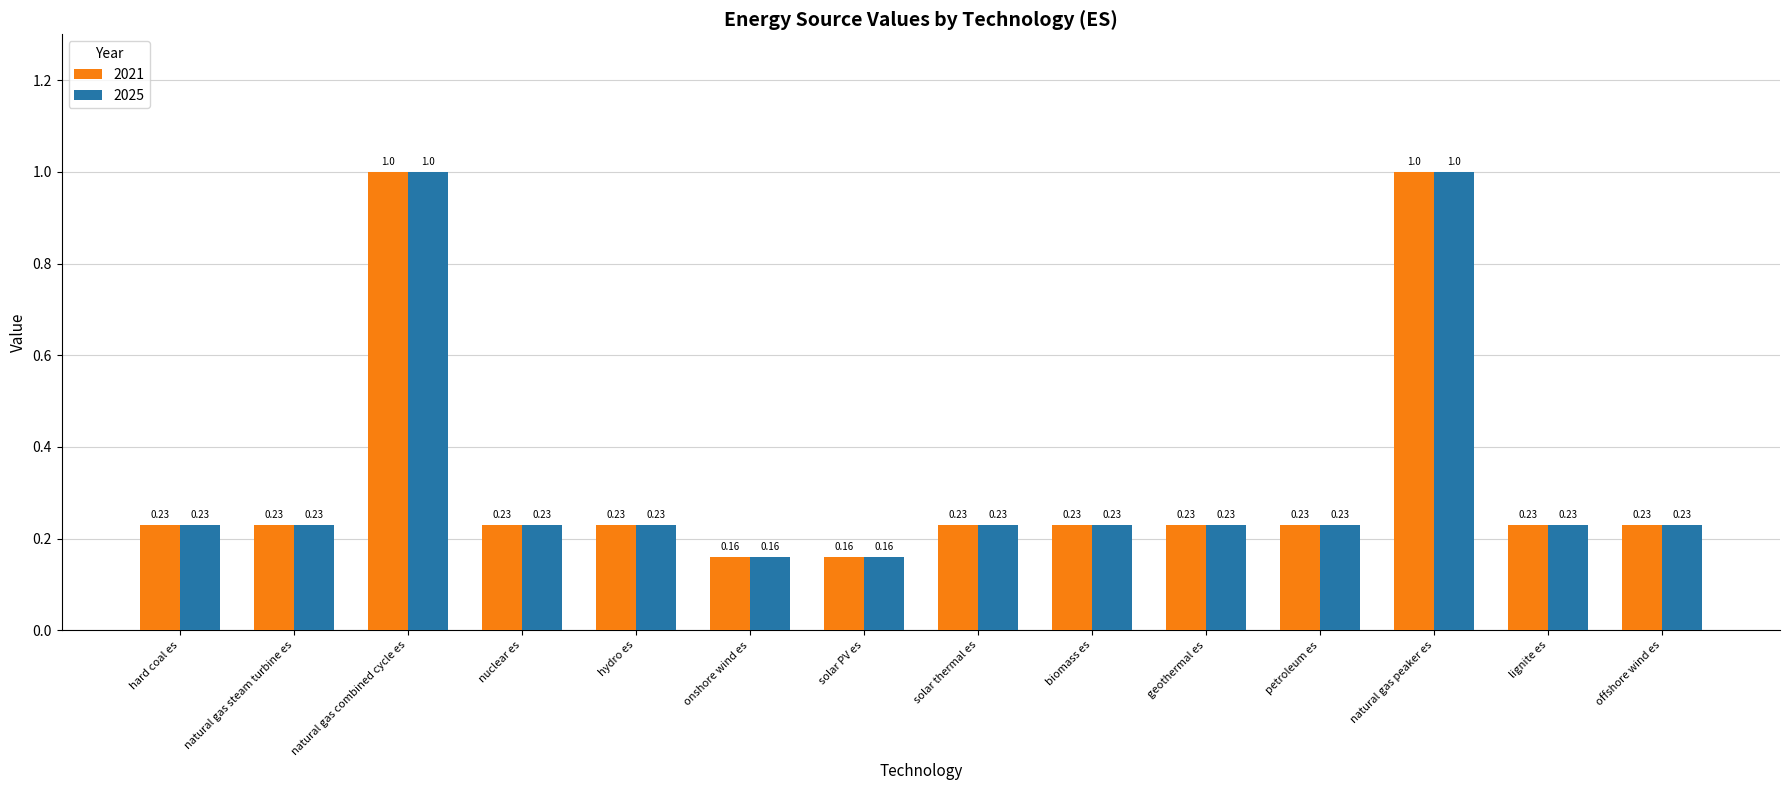

Is the value of 2025 at solar PV es greater than the value of 2021 at nuclear es?

No